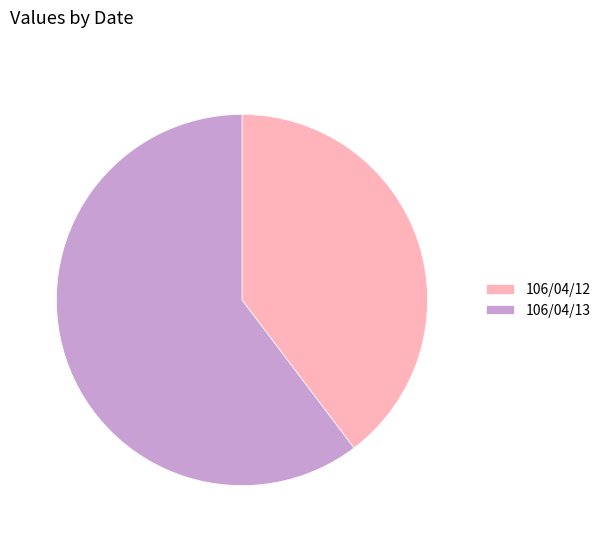

Is it true that 106/04/12 is 33% of the pie?

False